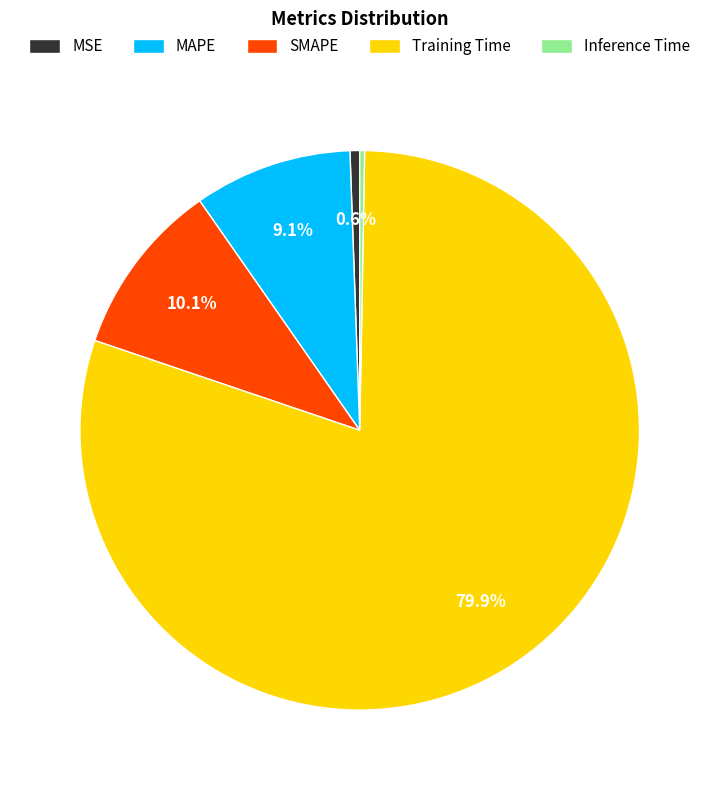

To the nearest percent, what is the difference between the MSE and SMAPE slice percentages?

10%